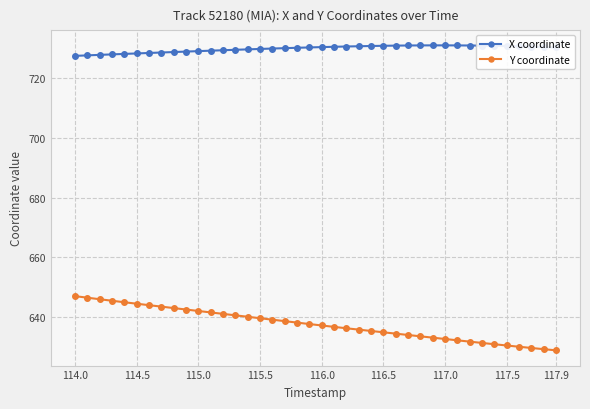

What is the minimum value shown in the chart?

628.7